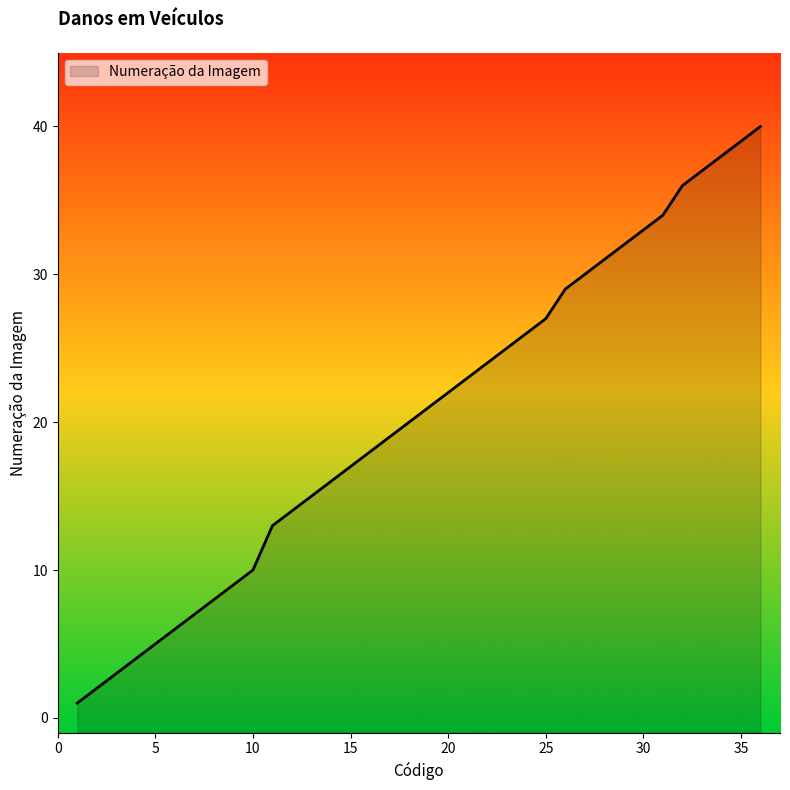

What is the ratio of the value at 21 to the value at 3?

7.7